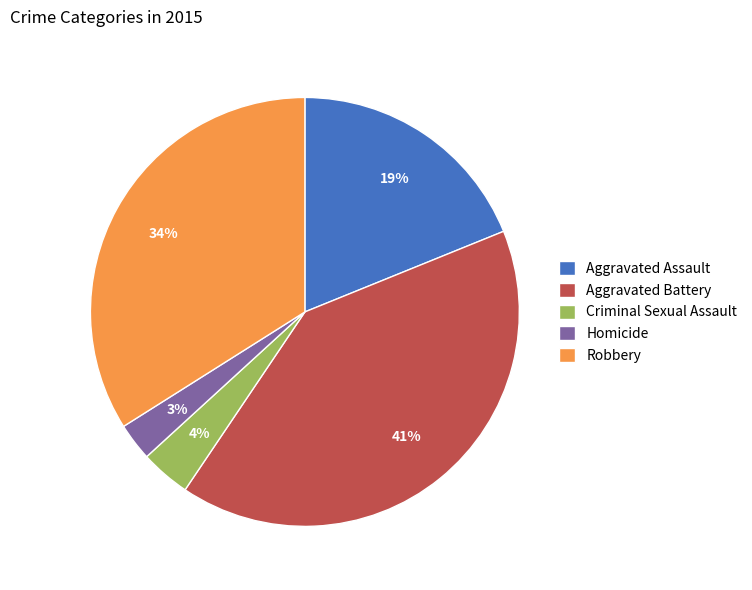

Which has a higher value, Criminal Sexual Assault or Aggravated Assault?

Aggravated Assault